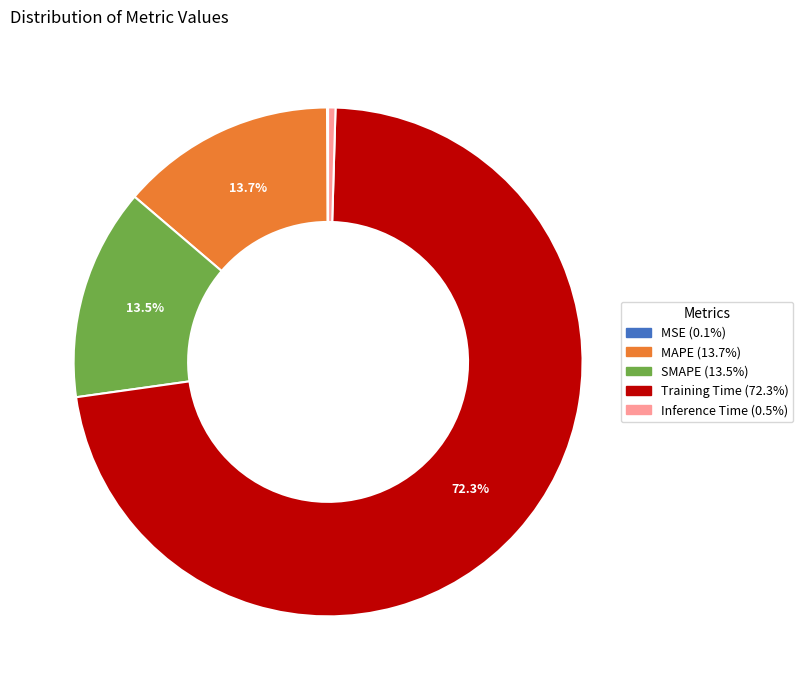

Which category has the biggest portion of the pie?

Training Time